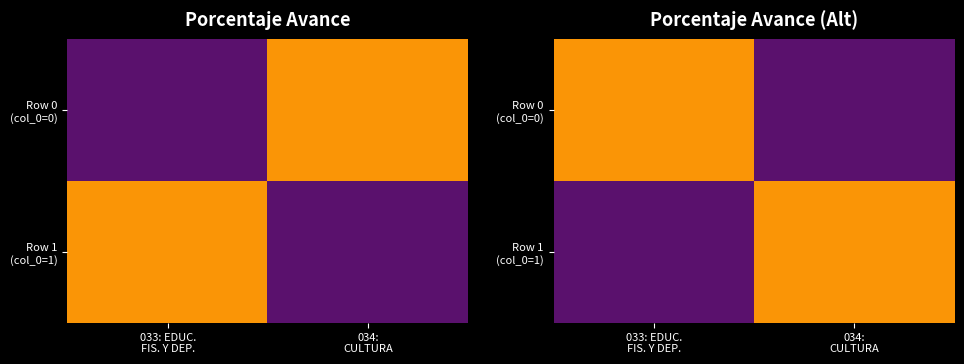

What is the approximate value of Row 1 (col_0=1) at 033: EDUC. FIS. Y DEP.?

25.8